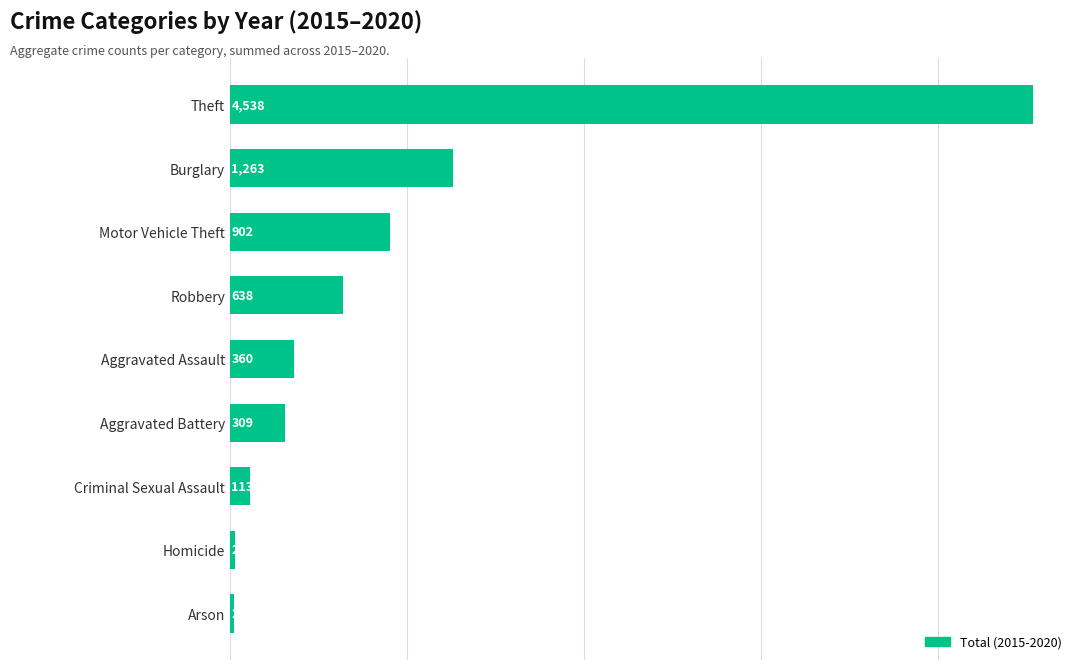

Reading top to bottom, list all the values displayed in this chart.

4538	1263	902	638	360	309	113	28	22